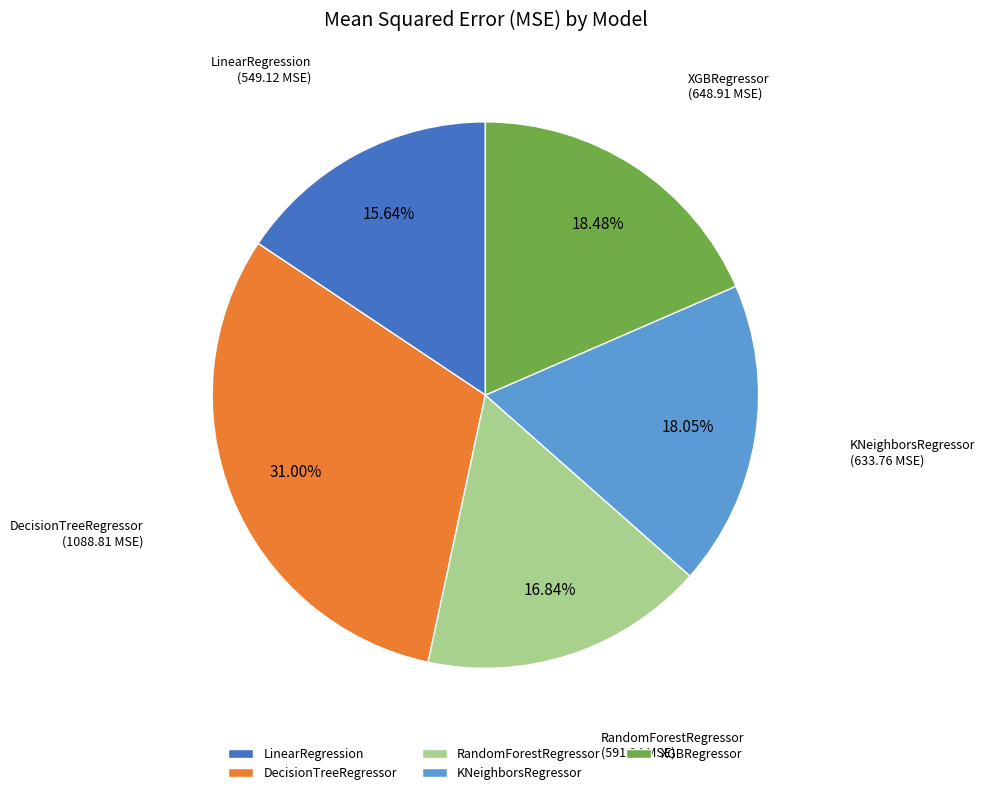

What percentage is the LinearRegression slice, to the nearest percent?

16%